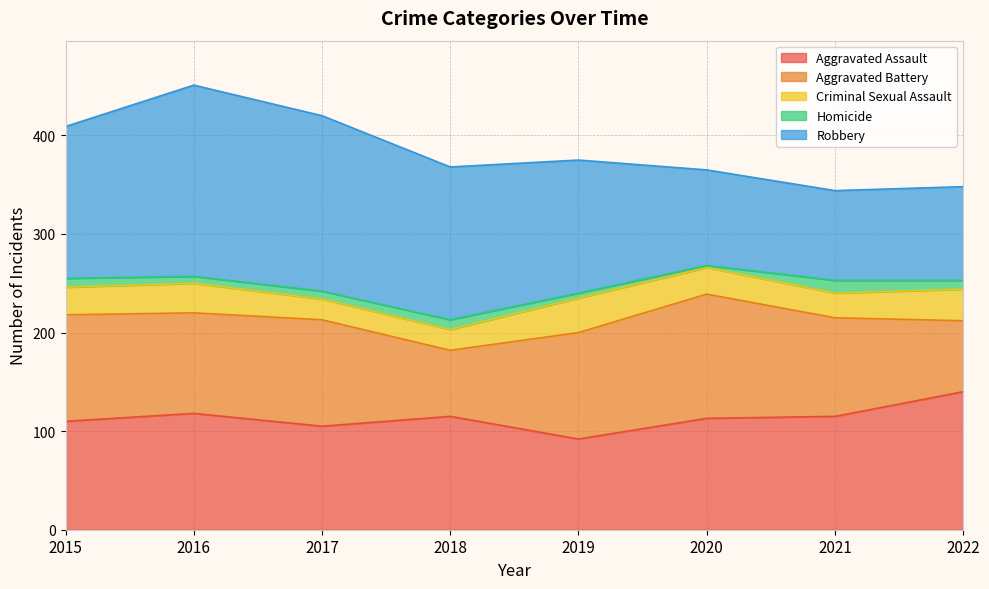

List the series in order of their peak value, lowest first.

Homicide, Criminal Sexual Assault, Aggravated Battery, Aggravated Assault, Robbery